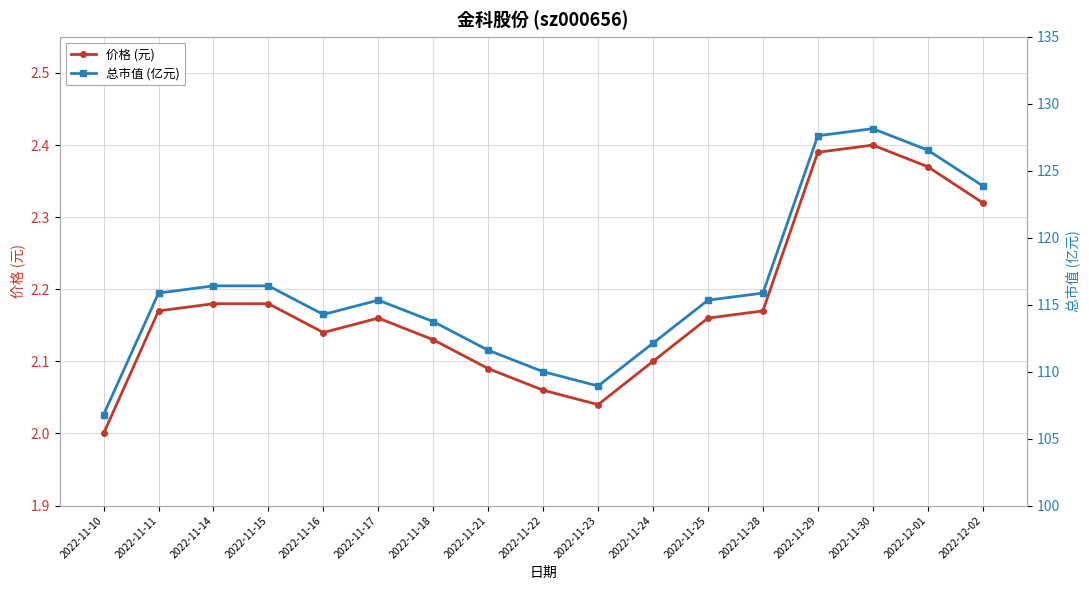

What are all the series names shown in the legend?

价格 (元), 总市值 (亿元)